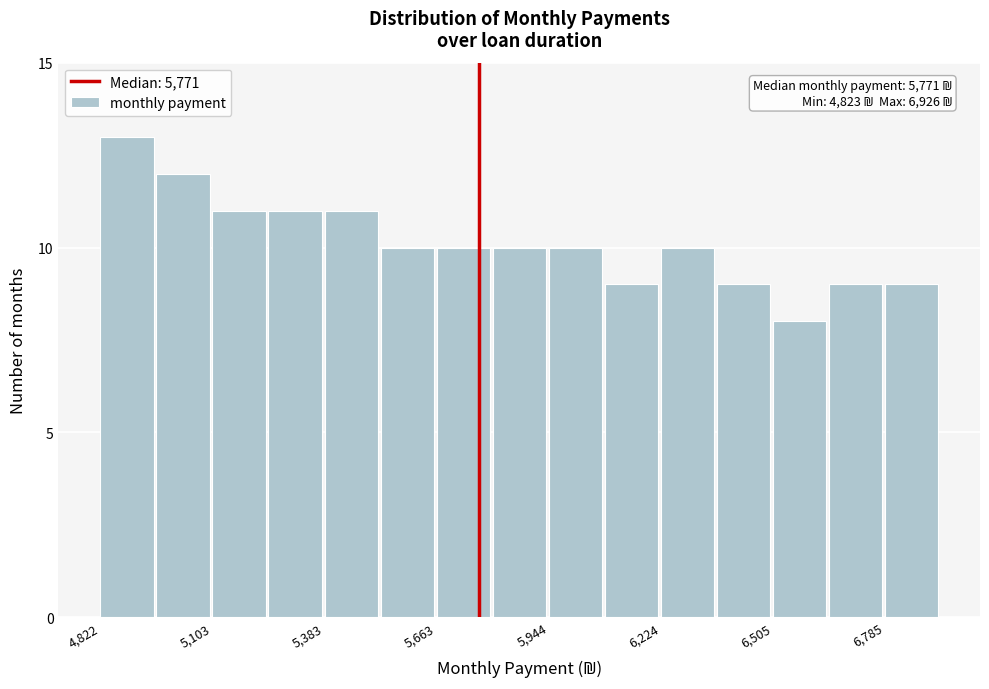

Read against the x-axis, roughly where is the centre of the tallest bar?

4900